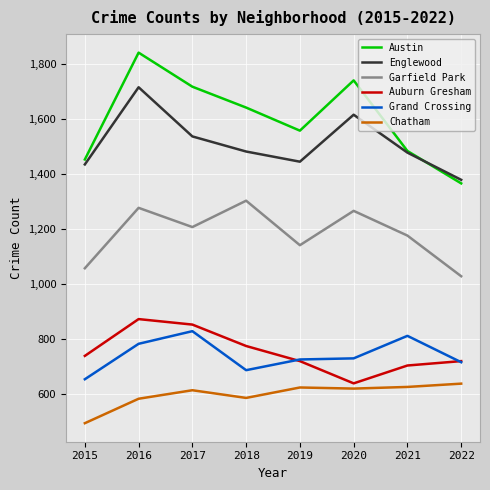

What is the sum of all Englewood values?

12080